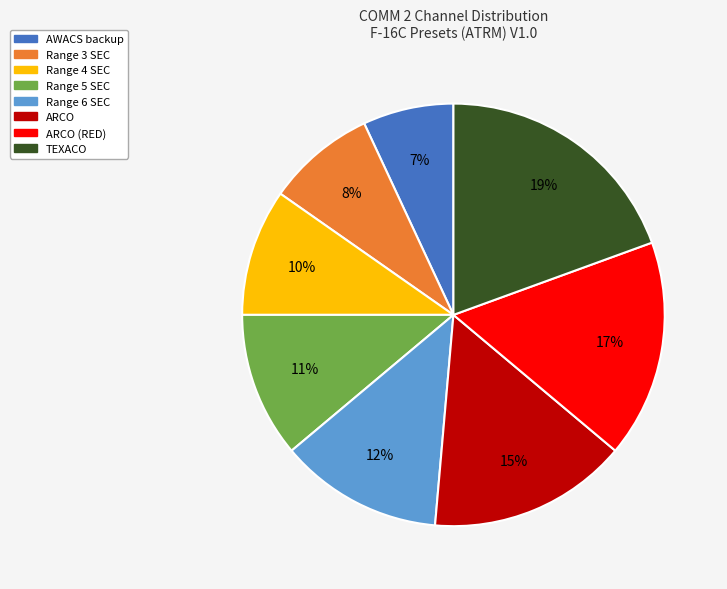

Is there a majority slice in this chart?

No